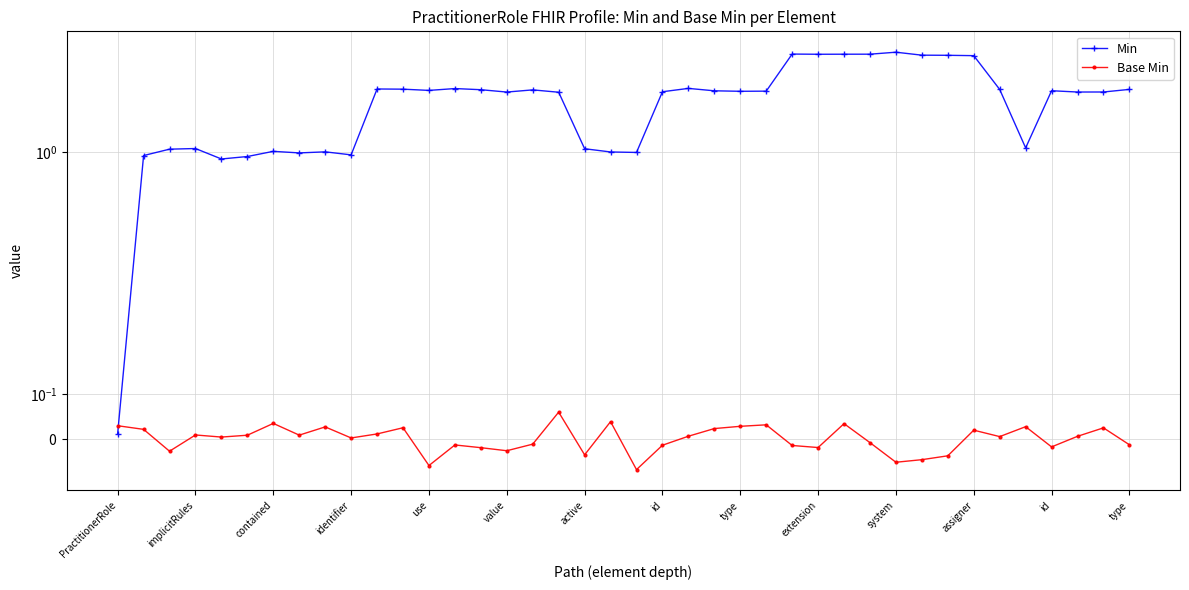

The value of Min at active is 1.0. True or false?

True